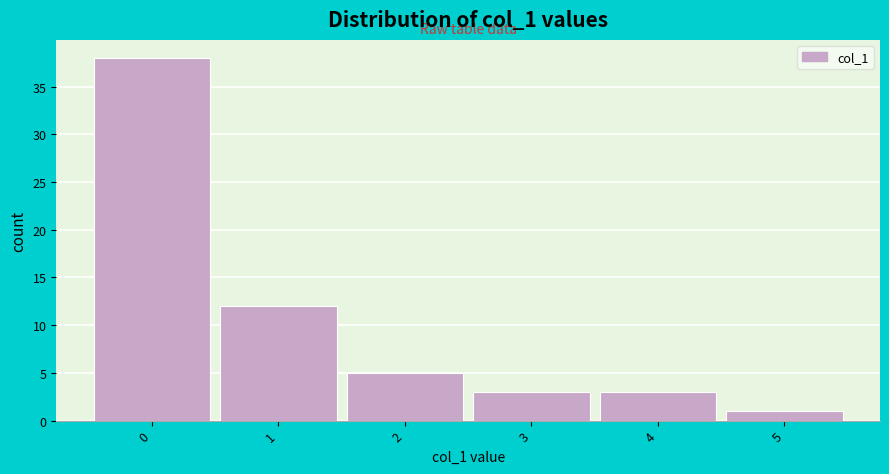

What is the height of the bar covering -0.5 to 0.5 on the x-axis? The values are not printed on the chart, so give them approximately, as read against the axis.

38